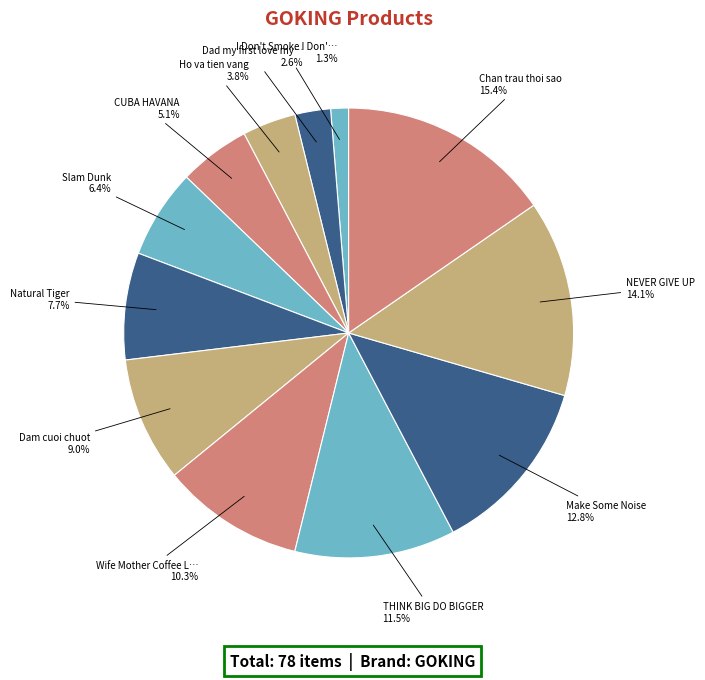

How many slices are in this pie chart?

12